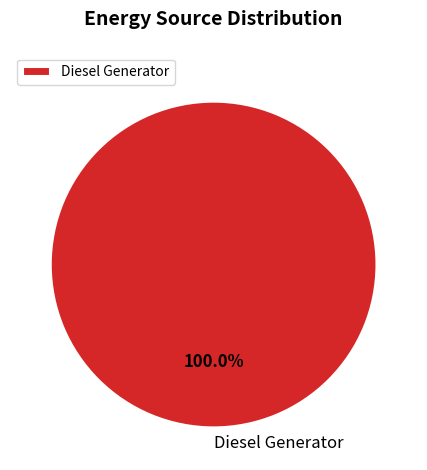

Rank the categories by value from highest to lowest.

Diesel Generator